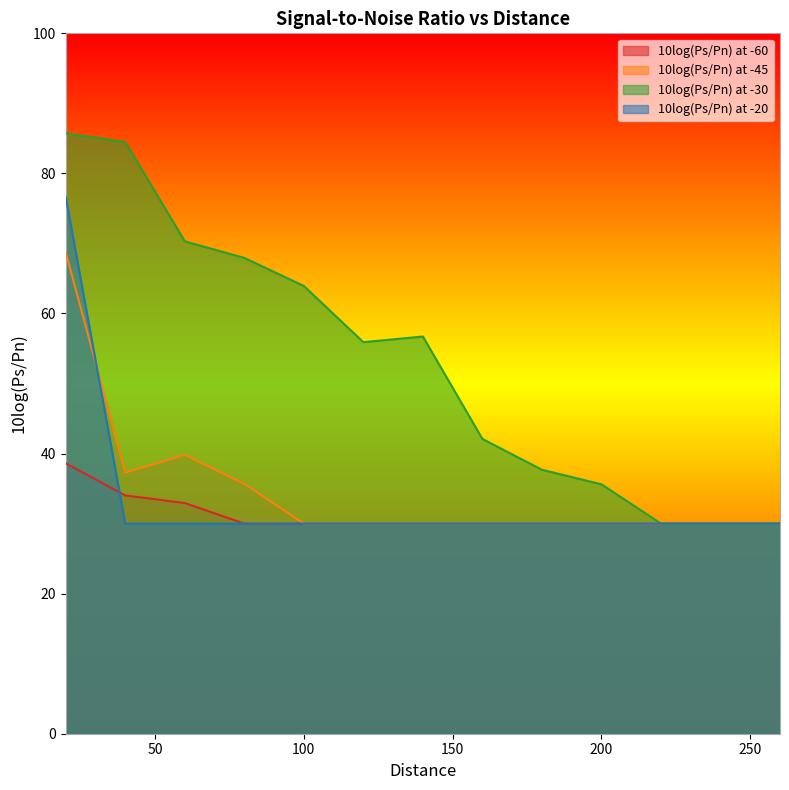

List the series in order of their peak value, lowest first.

10log(Ps/Pn) at -60, 10log(Ps/Pn) at -45, 10log(Ps/Pn) at -20, 10log(Ps/Pn) at -30